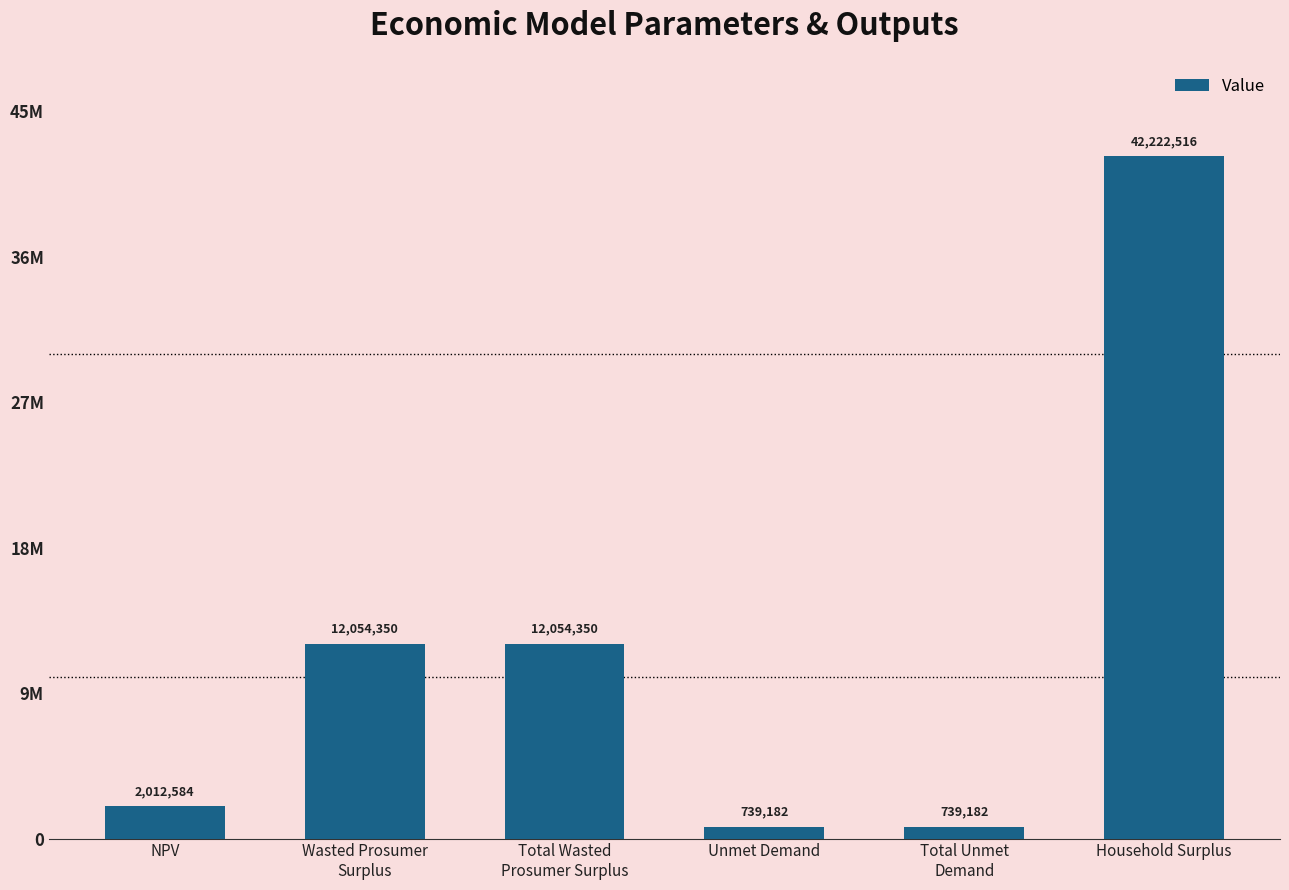

What is the difference between the values at Household Surplus and Unmet Demand?

41483334.6